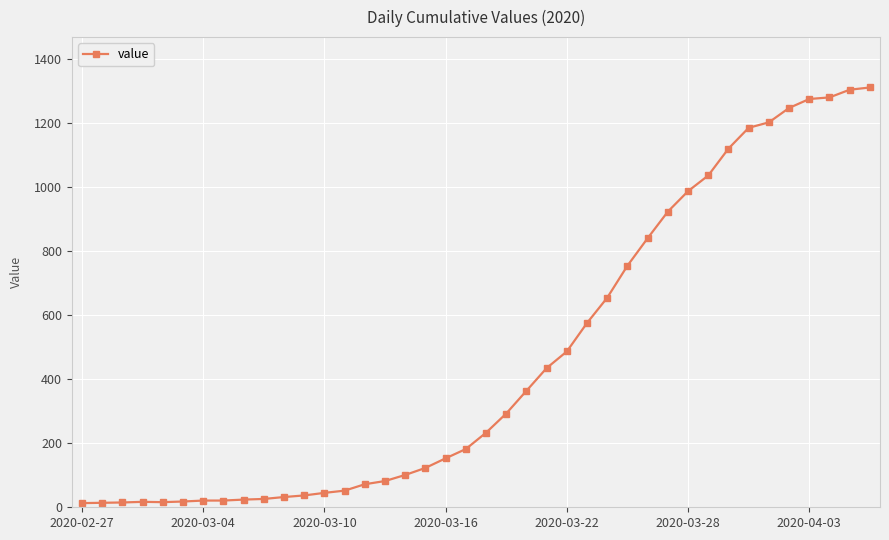

What is the difference between the maximum and minimum values?

1299